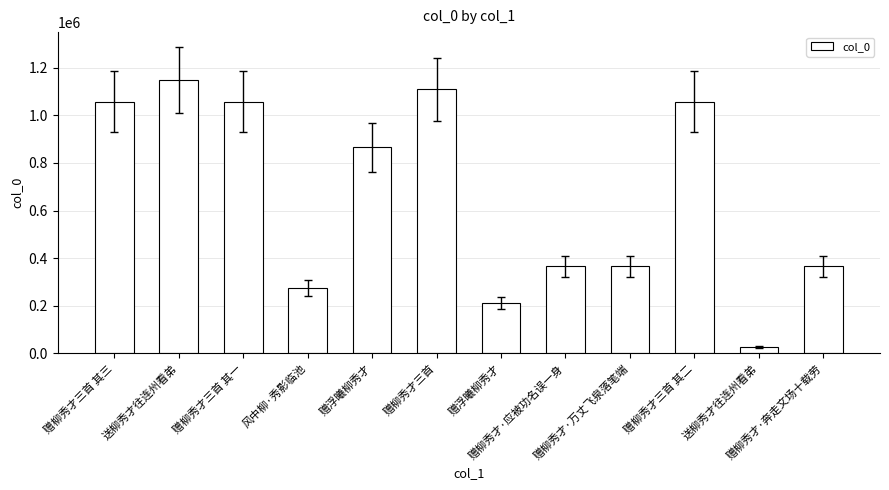

How many bars are there in total?

12